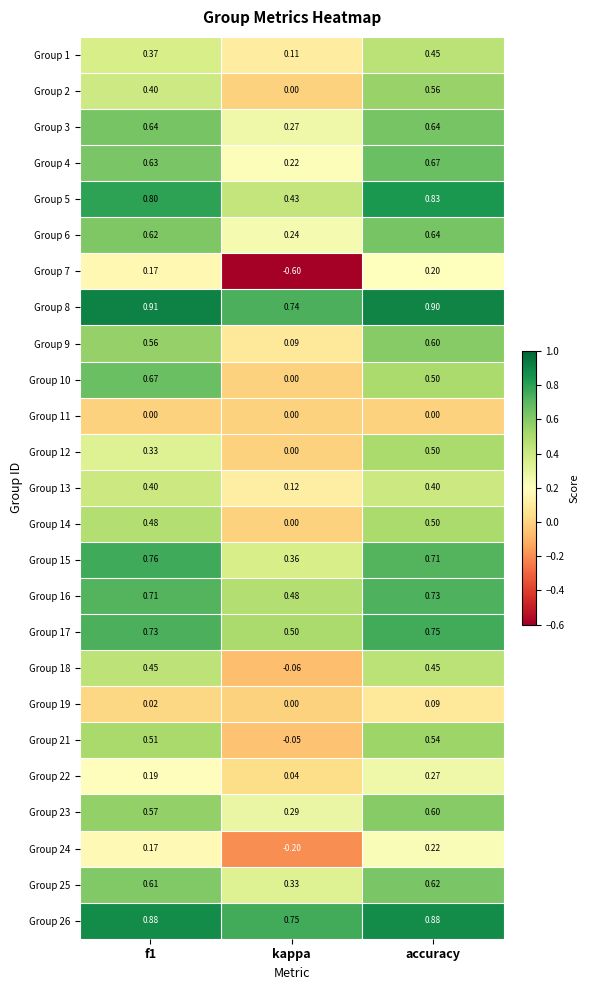

At which label is Group 2 closest to 0?

kappa